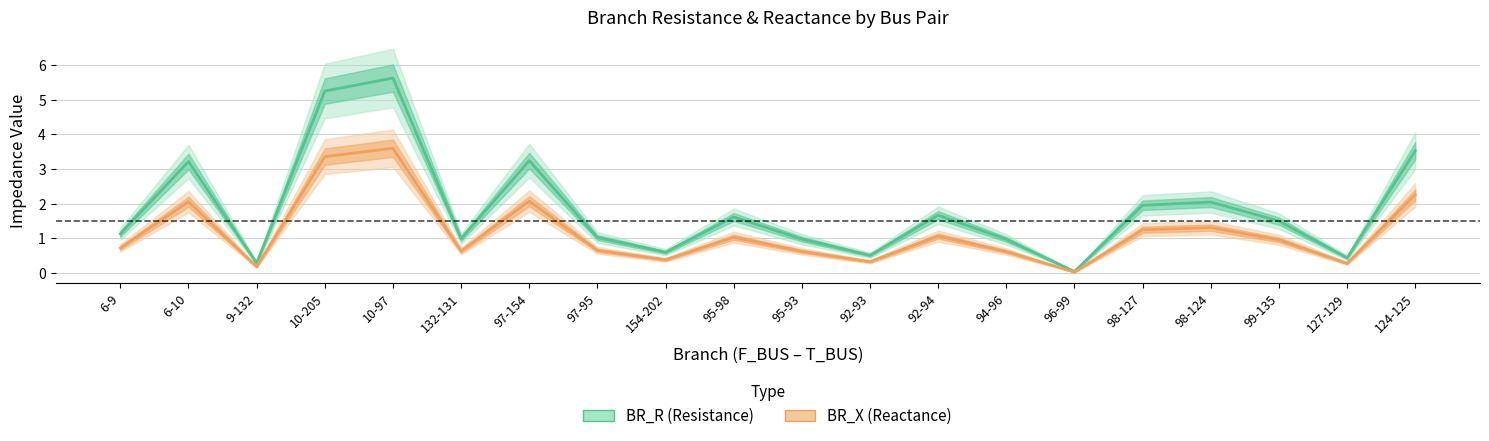

List the series in order of their overall mean, highest first.

BR_R (Resistance), BR_X (Reactance)